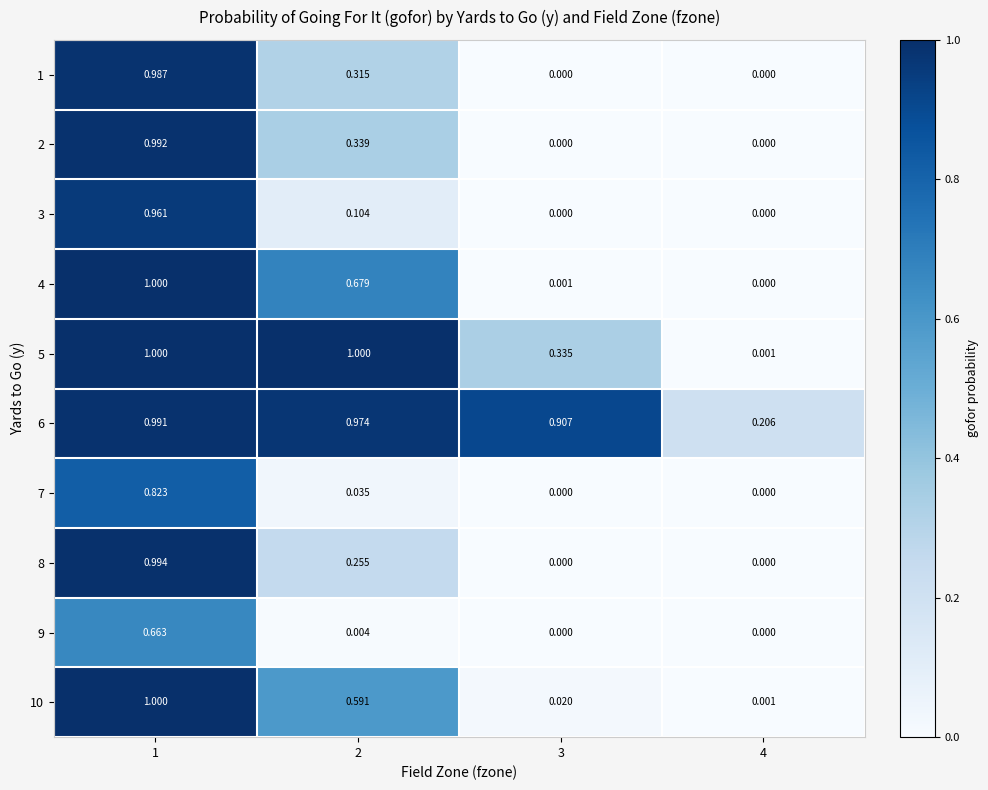

Is the value of 3 at 3 greater than the value of 2 at 2?

No